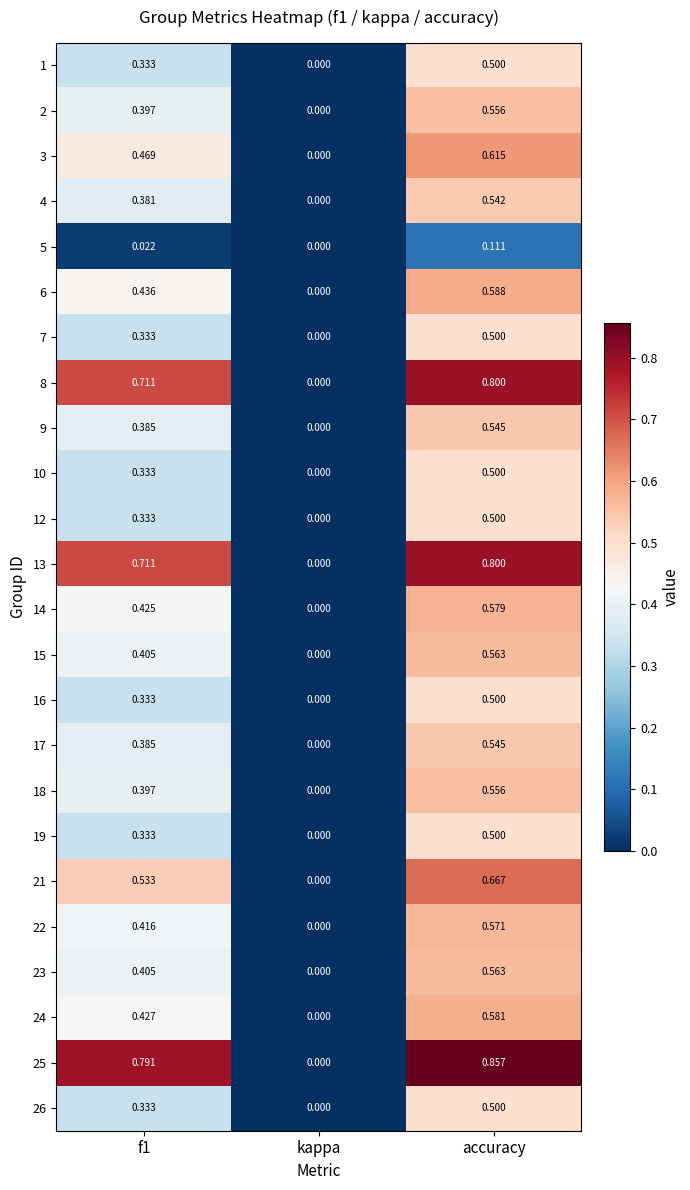

Where is 2 nearest to the value 0?

kappa